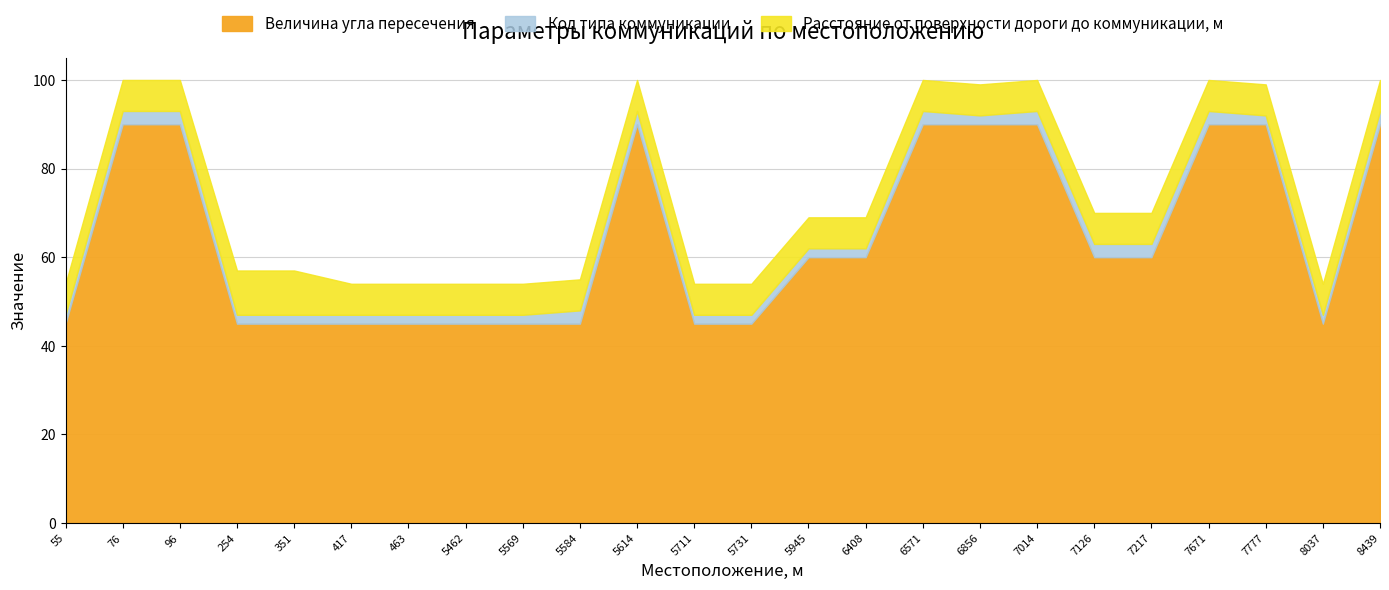

True or false: Код типа коммуникации and Расстояние от поверхности дороги до коммуникации, м cross at least once.

False